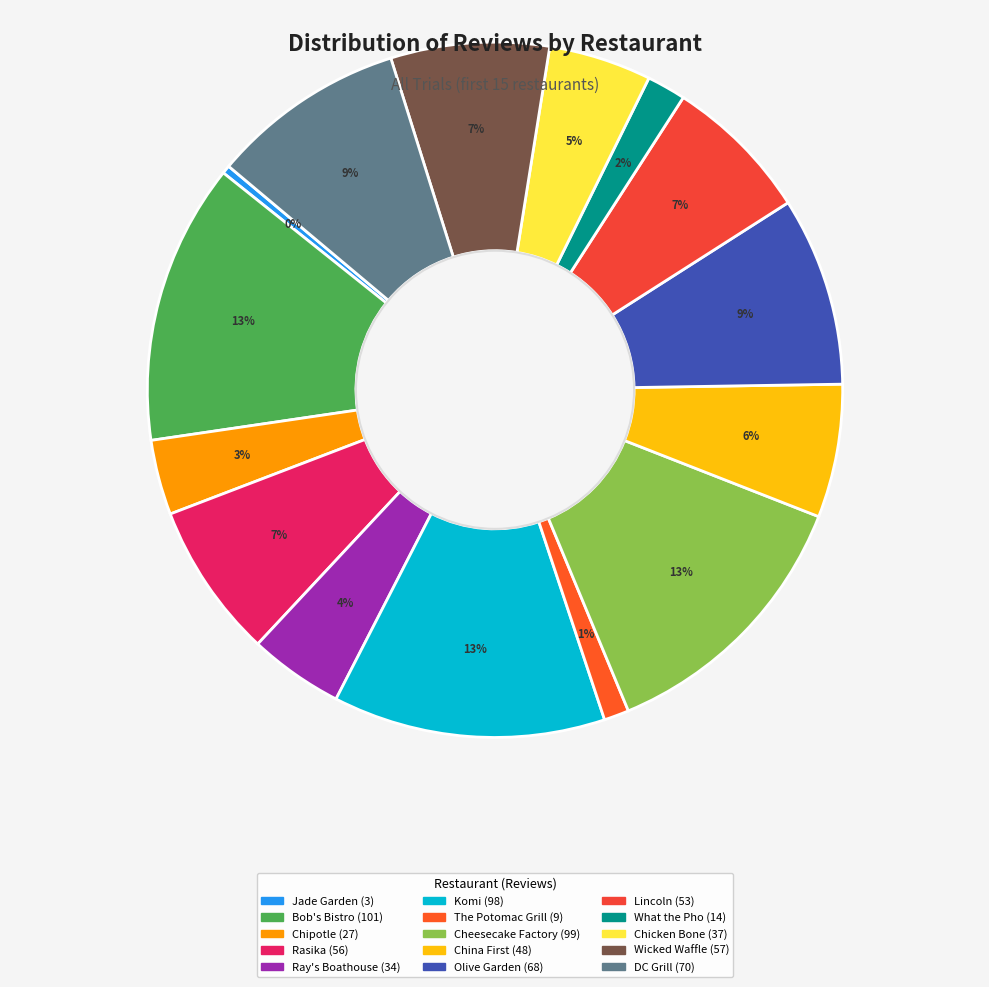

Which has a higher value, The Potomac Grill or Rasika?

Rasika